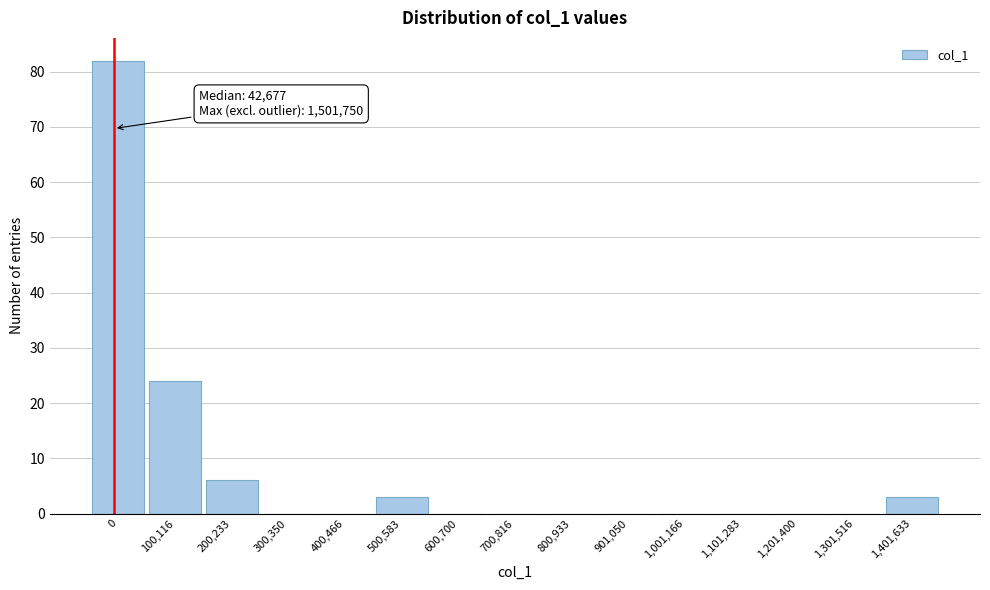

Reading left to right, extract all data points from this chart.

0=82	100,116=24	200,233=6	300,350=0	400,466=0	500,583=3	600,700=0	700,816=0	800,933=0	901,050=0	1,001,166=0	1,101,283=0	1,201,400=0	1,301,516=0	1,401,633=3